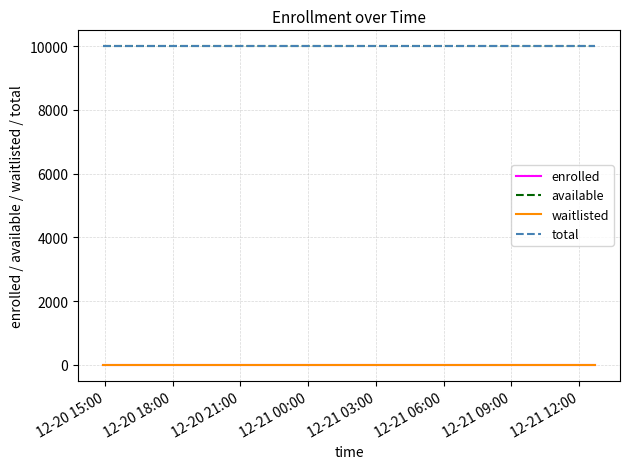

Count the number of data series in this chart.

4